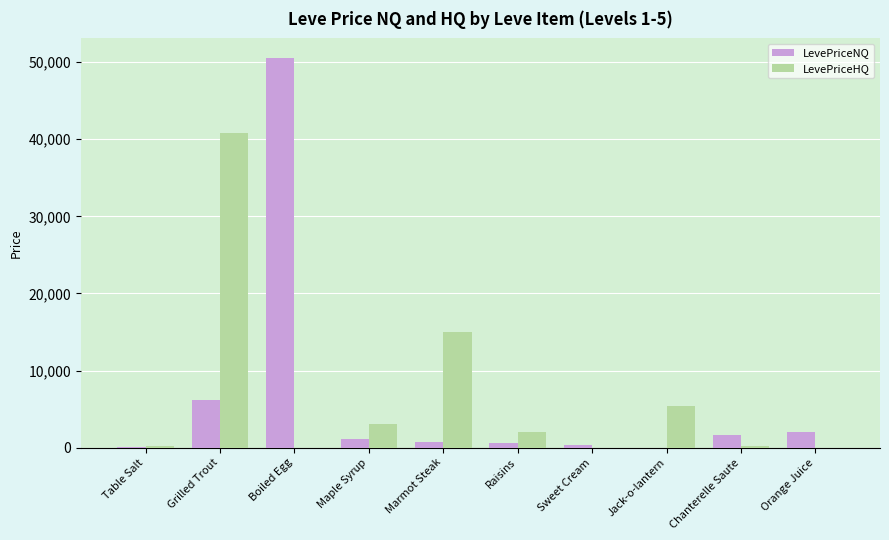

Where is LevePriceHQ nearest to the value 20400?

Marmot Steak